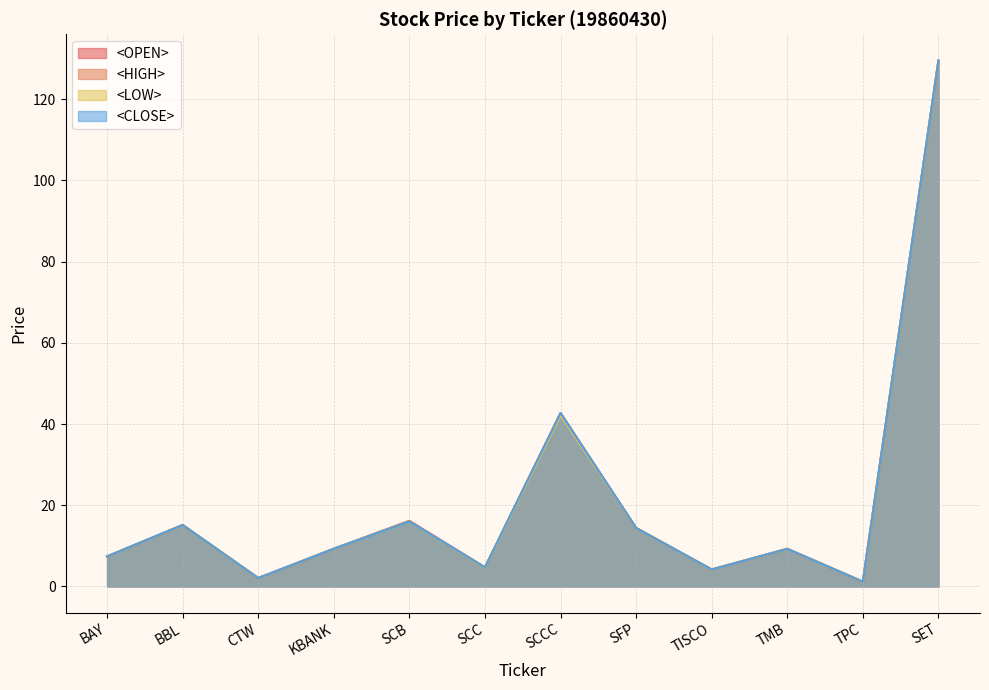

What are all the series names shown in the legend?

<OPEN>, <HIGH>, <LOW>, <CLOSE>